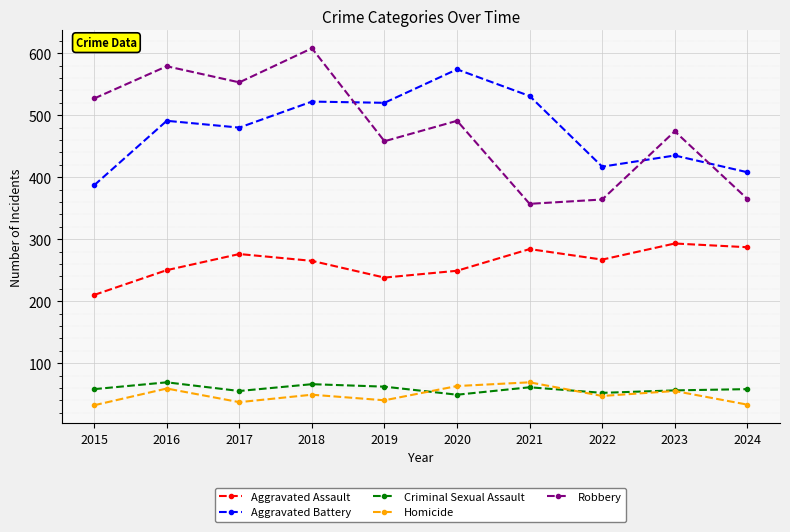

What is the difference between the highest and lowest values at 2019?

480